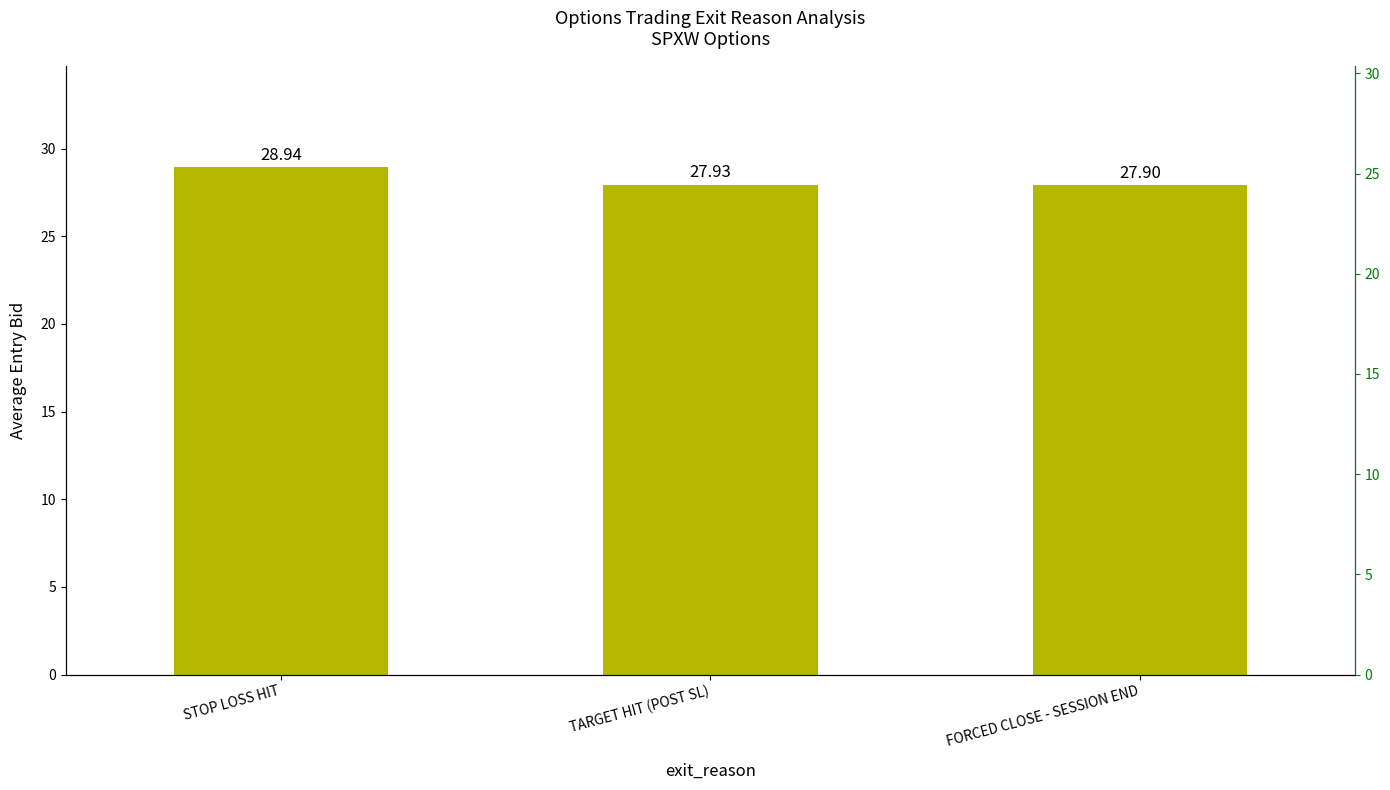

Between TARGET HIT (POST SL) and FORCED CLOSE - SESSION END, which is larger?

TARGET HIT (POST SL)